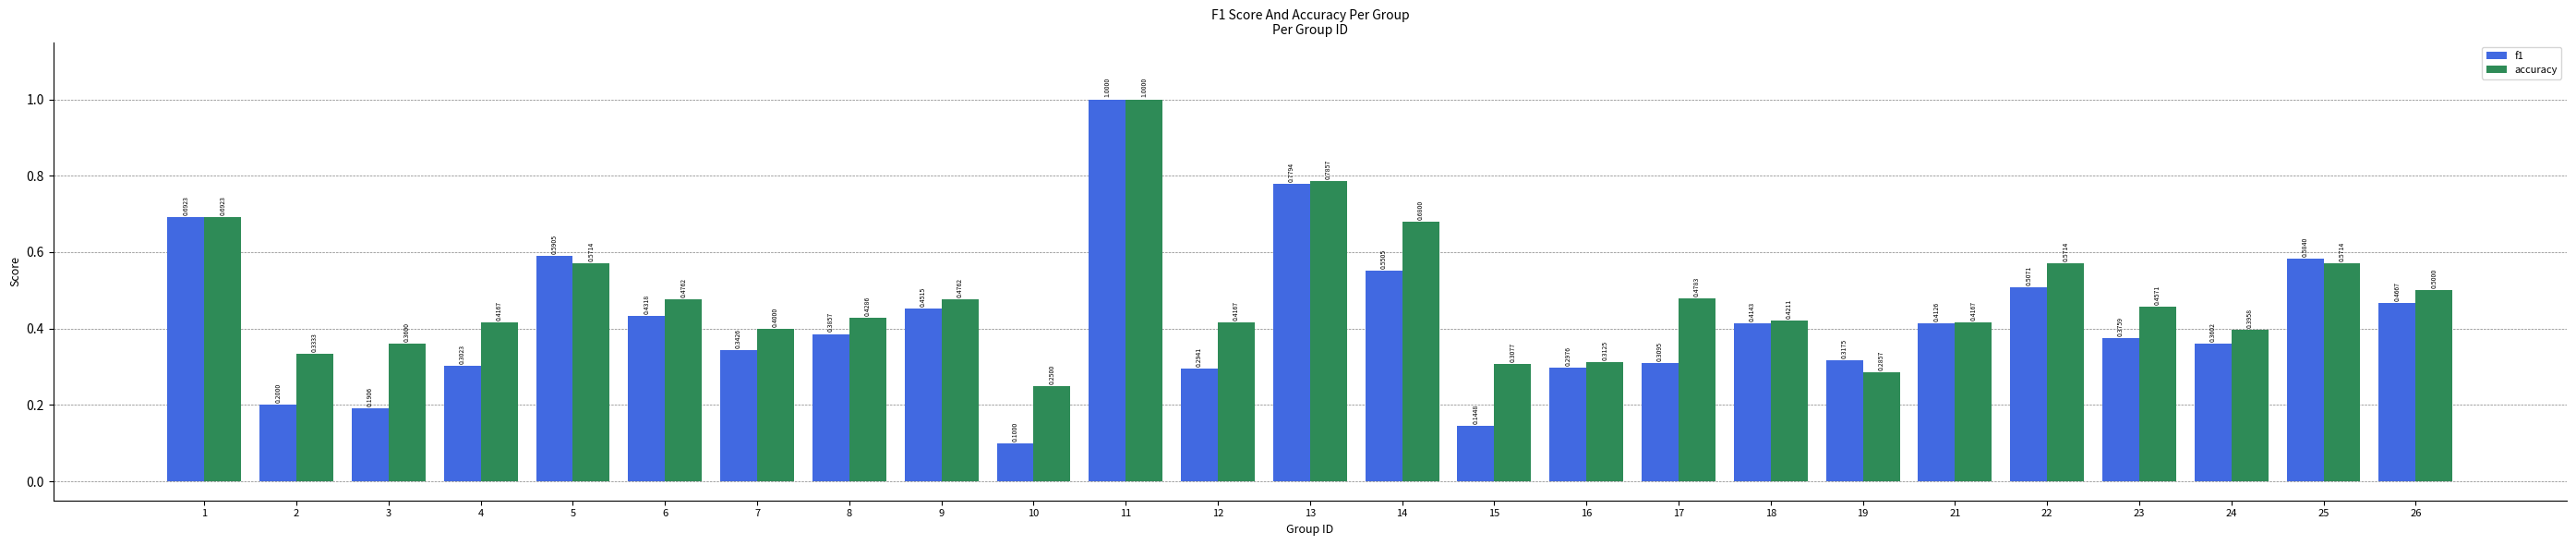

What is the difference between the f1 values at 4 and 2?

0.1